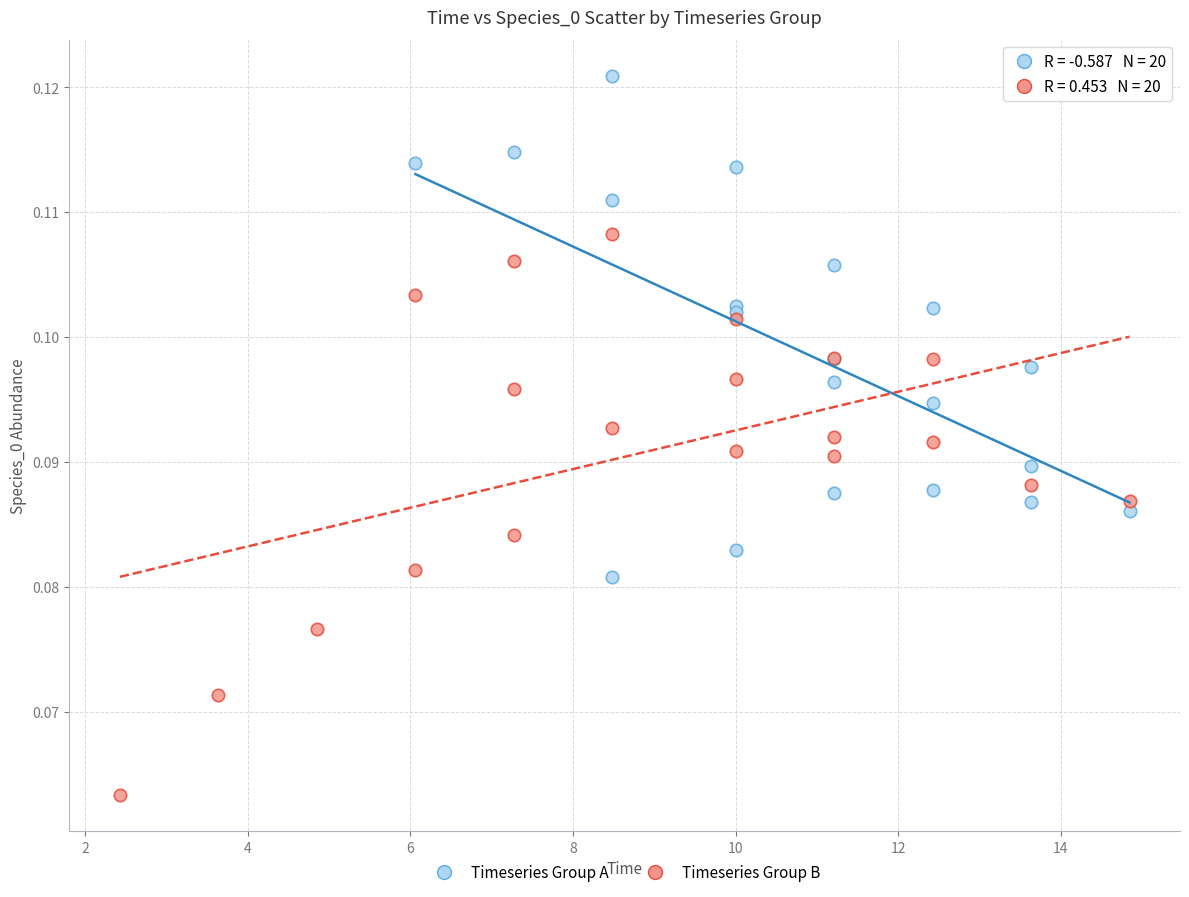

Which series reaches the minimum Y coordinate?

Timeseries Group B